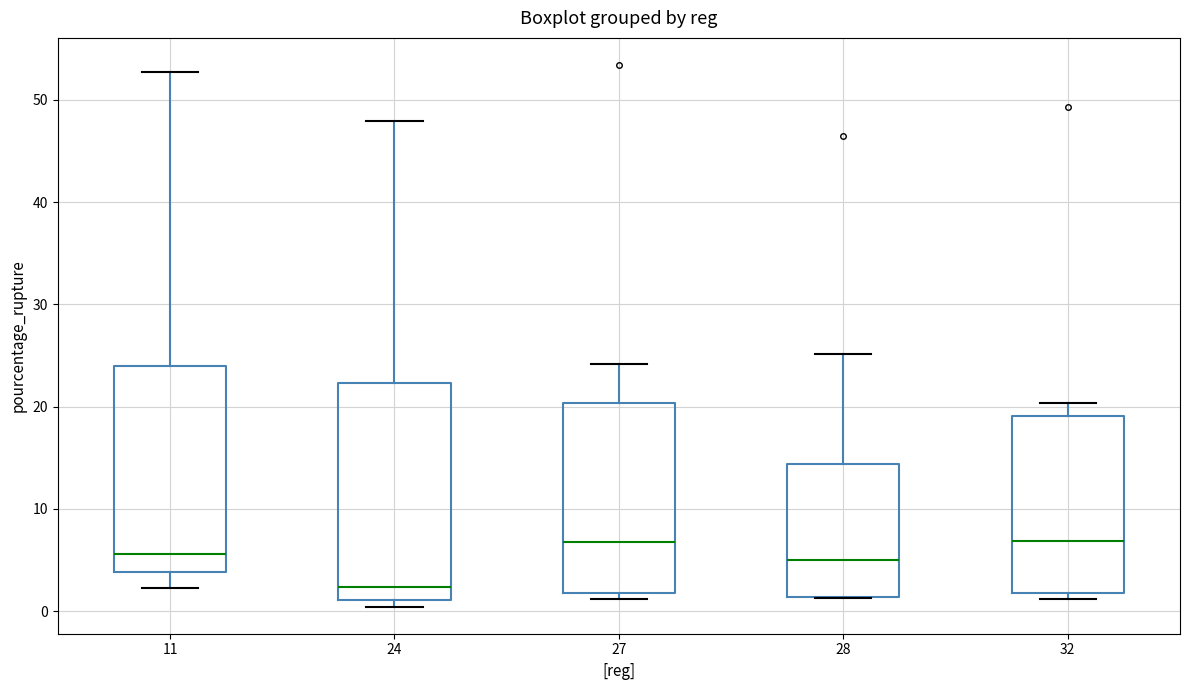

Reading left to right, read every box against the y-axis: the position of its median line, the range the box covers, and the ends of its whiskers. The values are not printed on the chart, so give them approximately, as read against the axis.

11: median 6, box 4 to 24, whiskers 2 to 53
24: median 2, box 1 to 22, whiskers 0 to 48
27: median 7, box 2 to 20, whiskers 1 to 24
28: median 5, box 1 to 14, whiskers 1 to 25
32: median 7, box 2 to 19, whiskers 1 to 20